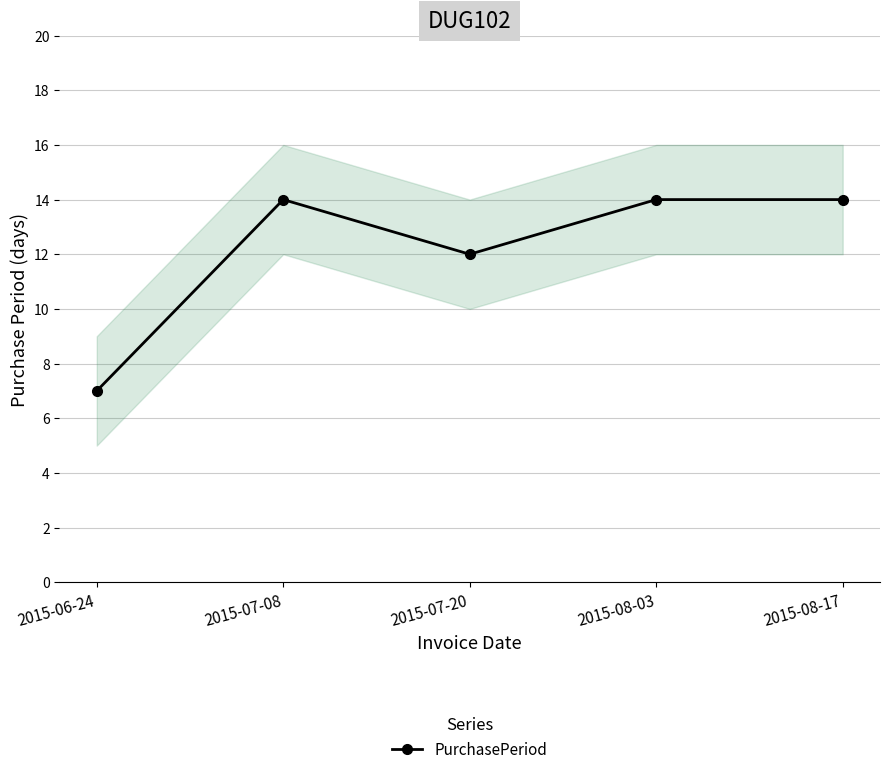

True or false: the data shows 4 at 2015-08-17.

False